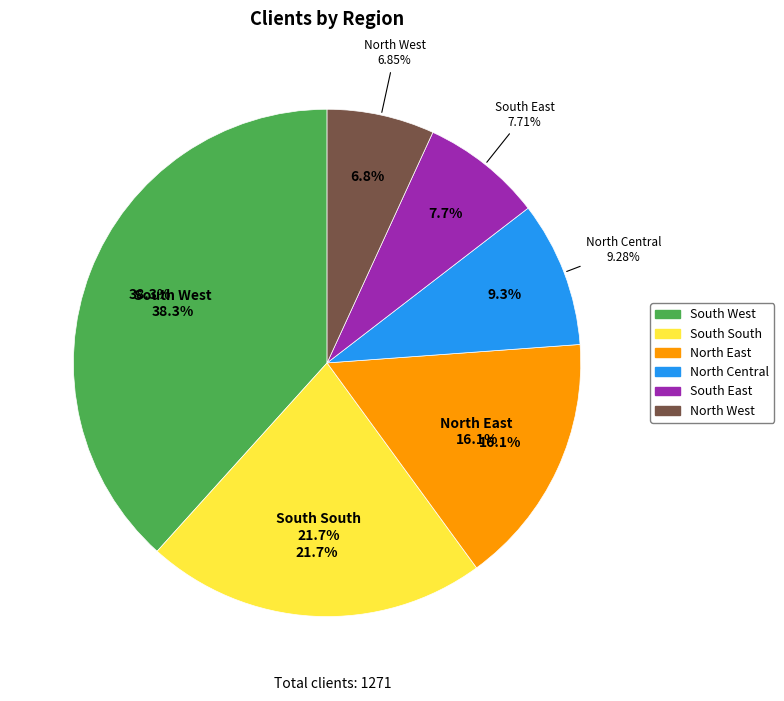

True or false: South South accounts for 22% of the total.

True